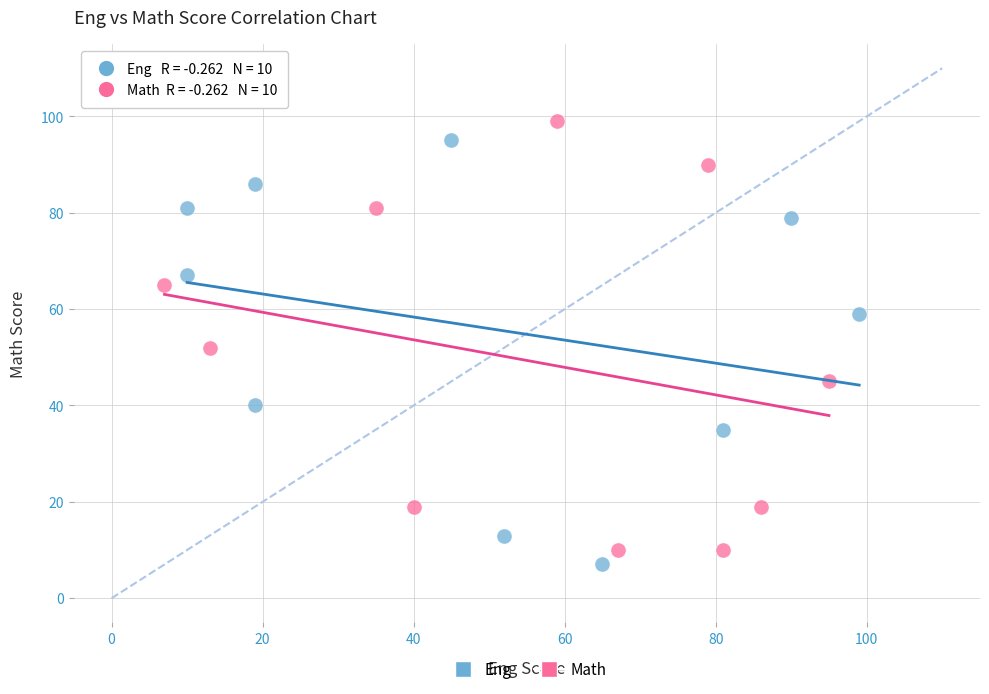

What are all the series names shown in the legend?

Eng, Math